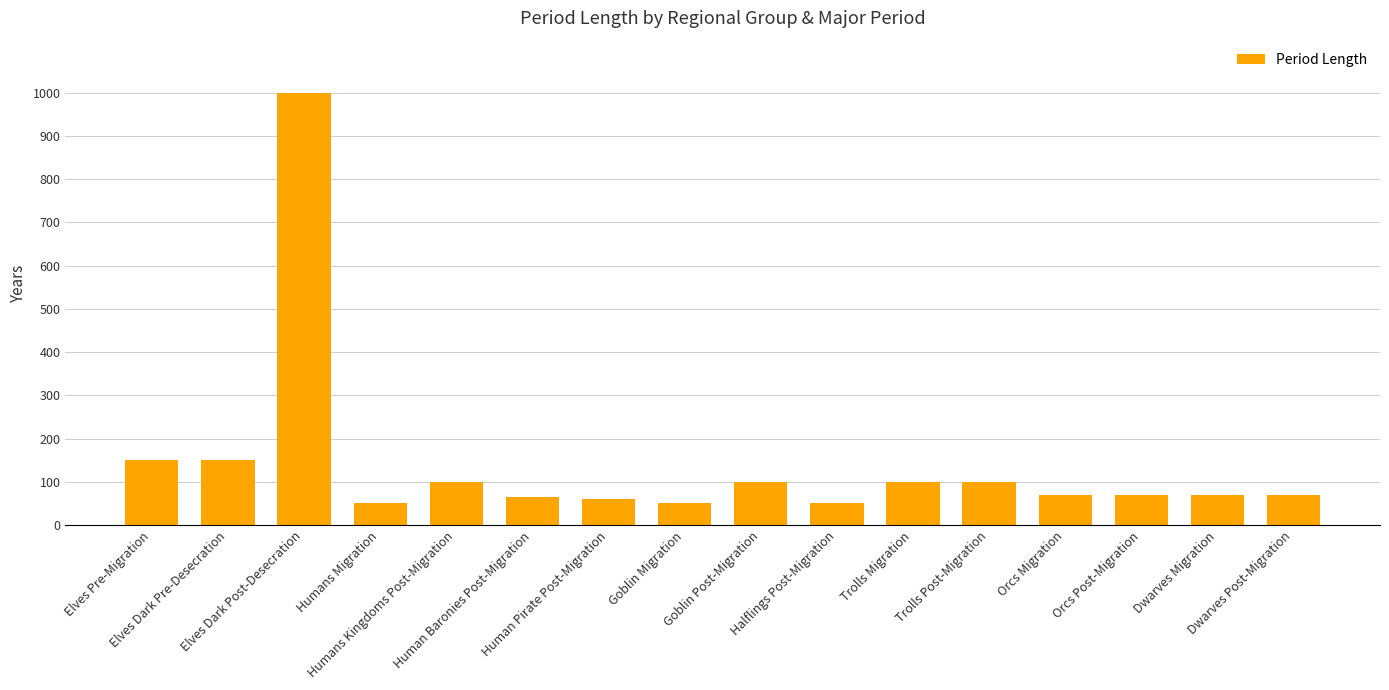

What is the sum of the values at Dwarves Post-Migration and Humans Migration?

120